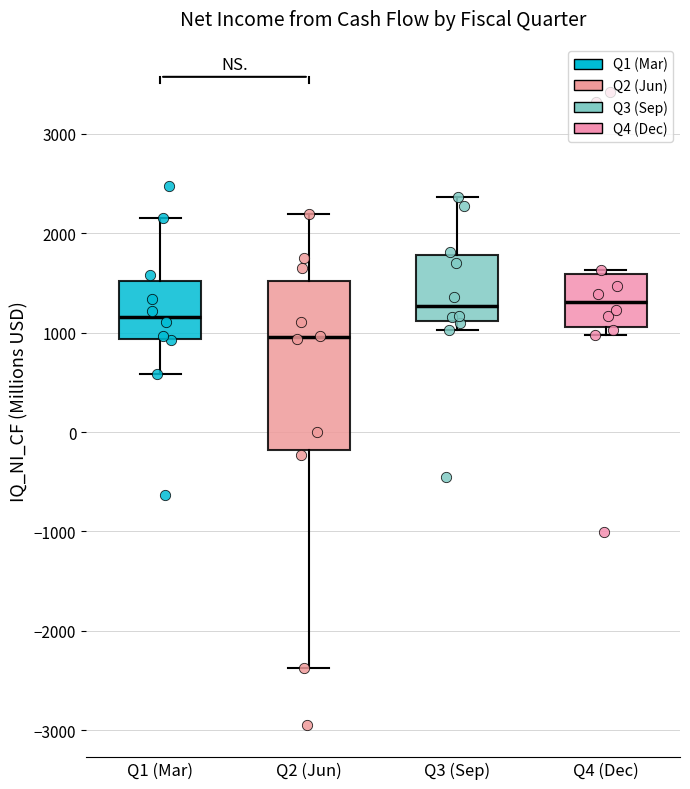

Comparing the boxes themselves (not the whiskers), which one is the tallest?

Q2 (Jun)